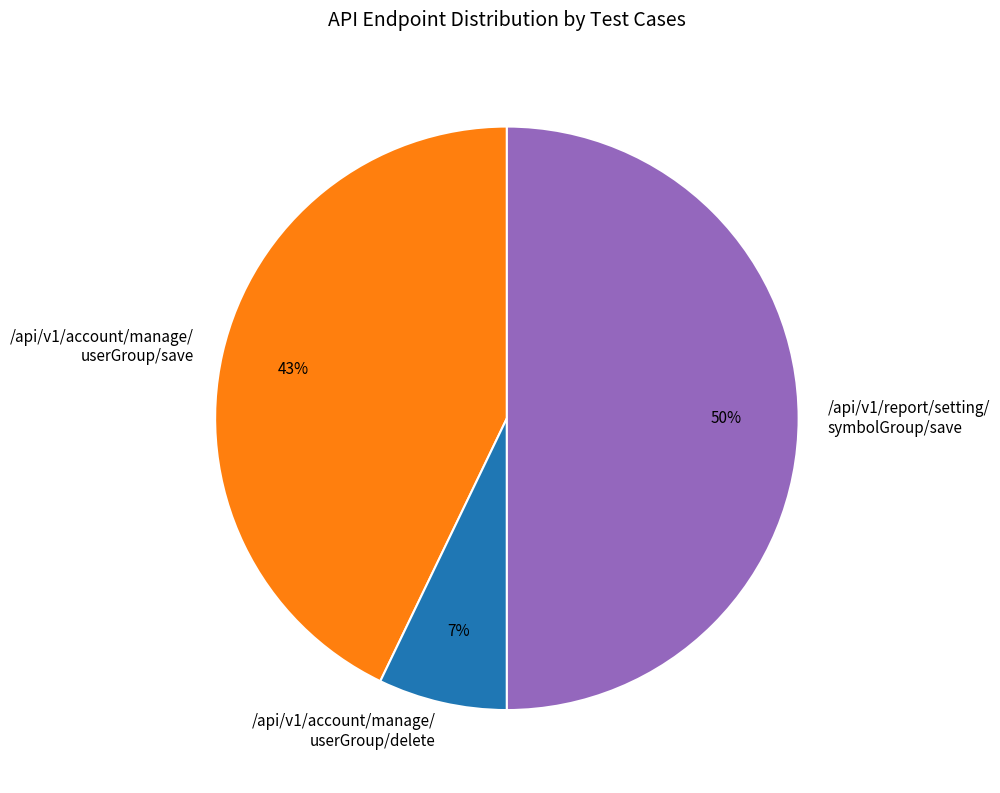

How many segments does this pie chart have?

3